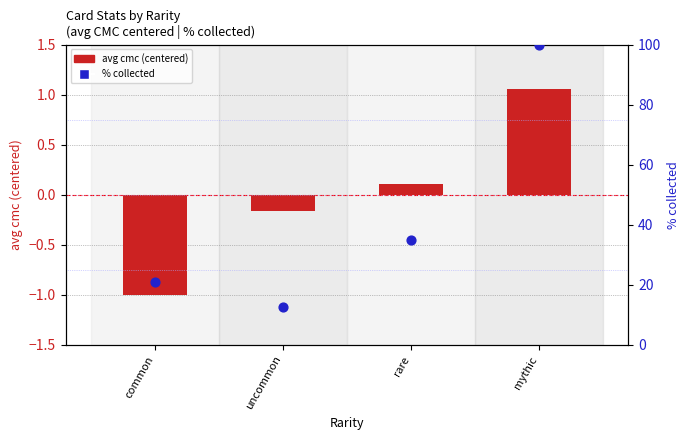

At which category is the sum across all series the highest?

mythic